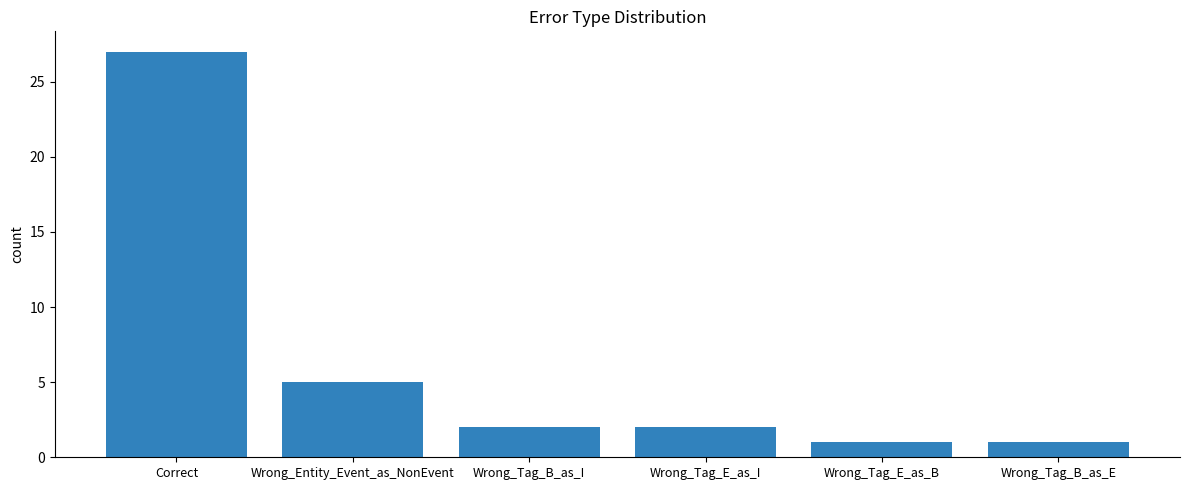

What is the maximum value shown in the chart?

27